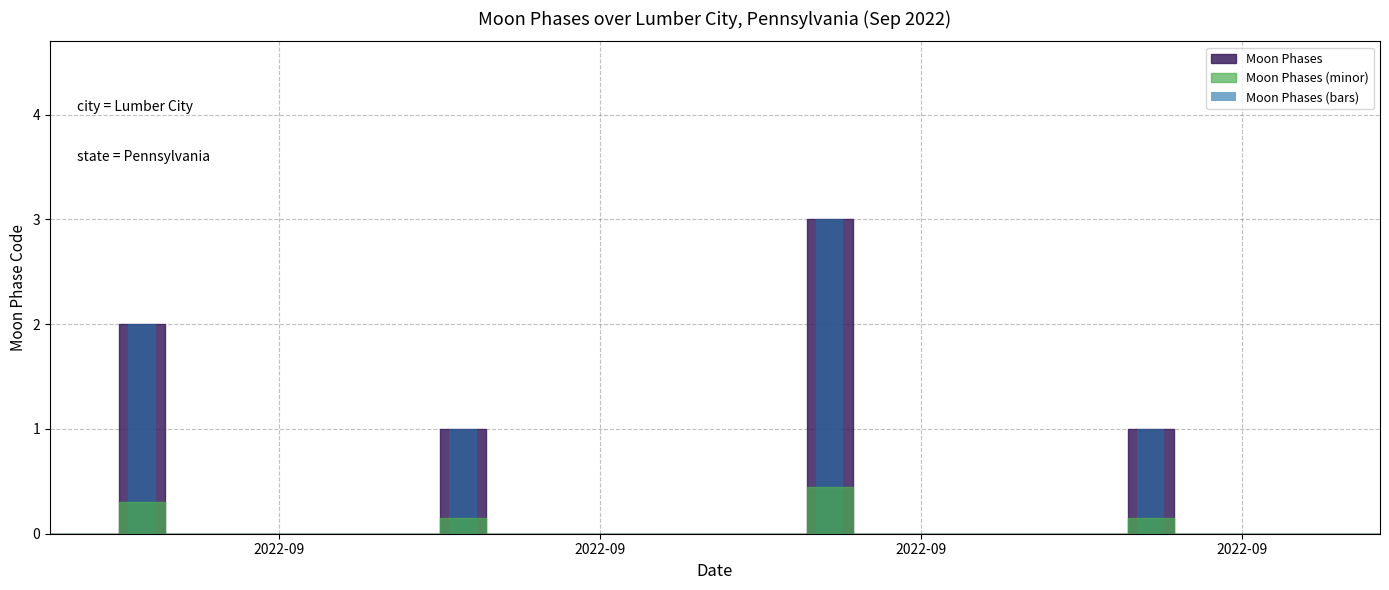

Reading left to right, list all the values displayed in this chart.

0	0	2	0	0	0	0	0	0	1	0	0	0	0	0	0	0	3	0	0	0	0	0	0	1	0	0	0	0	0